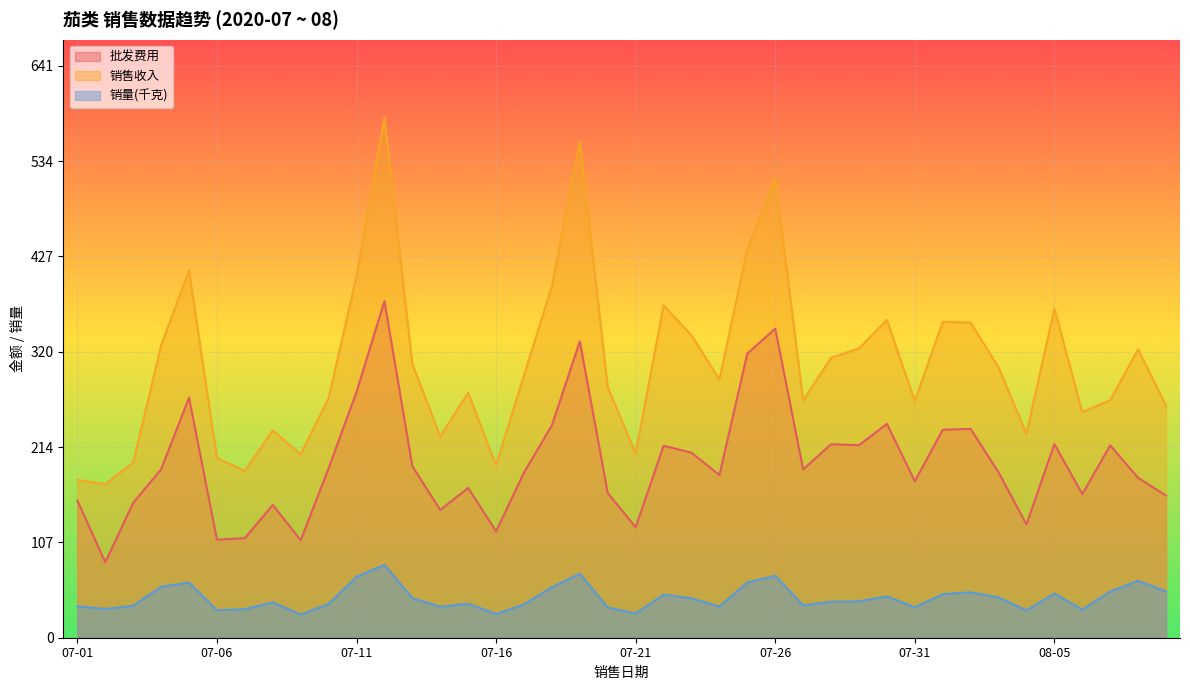

What is the spread (max minus min) of values at 07-15?

236.4